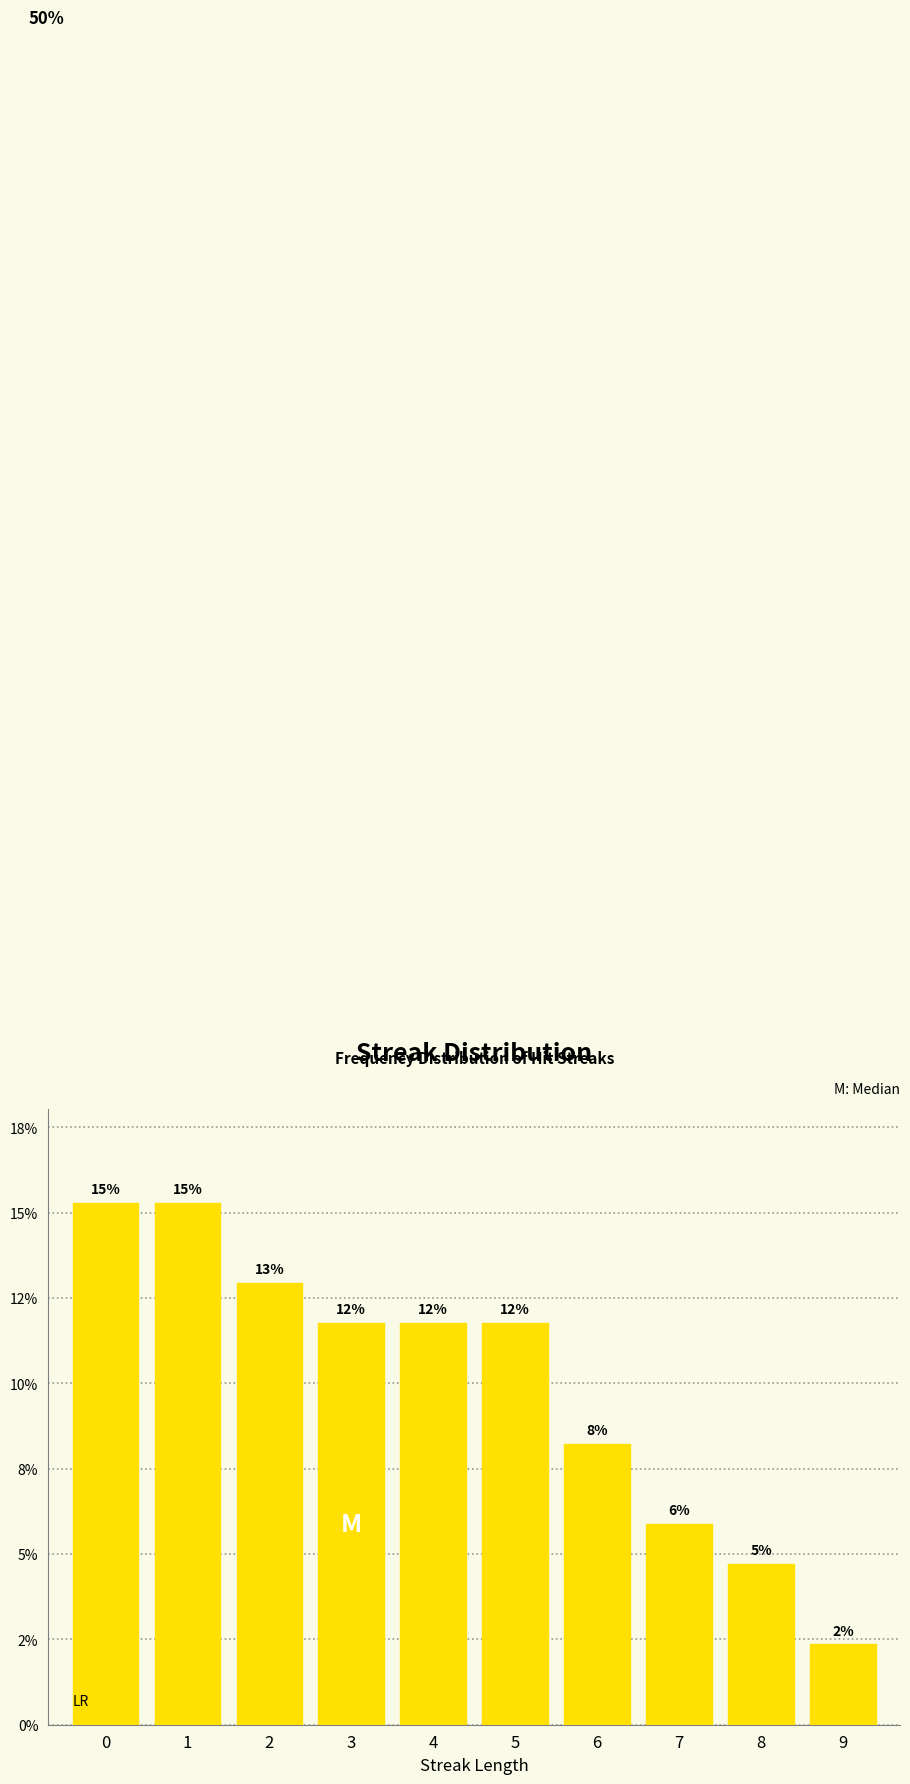

Does the chart contain any negative values?

No